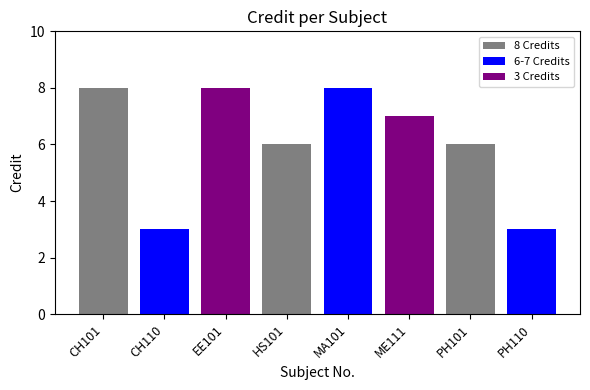

True or false: the data shows 7 at ME111.

True